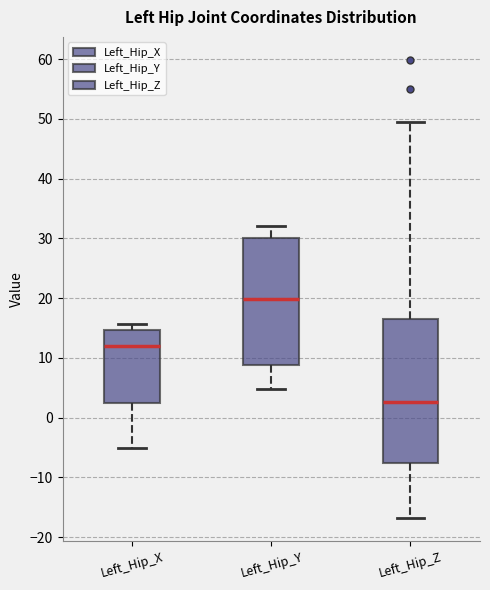

Where does the lower whisker of the box for Left_Hip_X end on the y-axis? The values are not printed on the chart, so give them approximately, as read against the axis.

-5